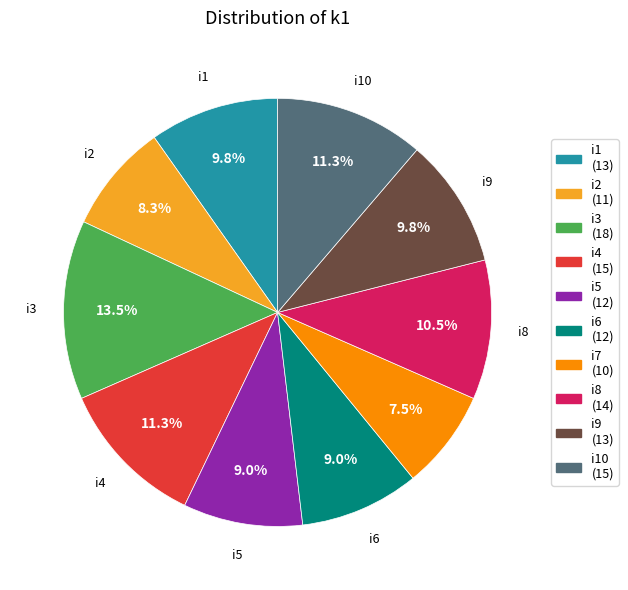

Is there a majority slice in this chart?

No